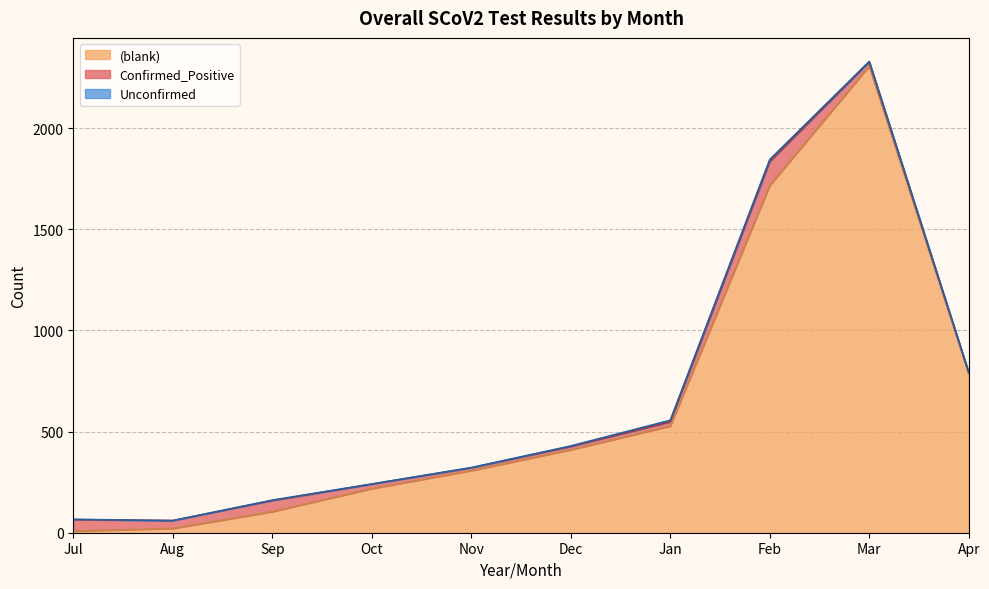

Reading left to right, transcribe all the data shown in this chart.

Confirmed_Positive: 57	39	55	22	14	16	21	118	20	5
Unconfirmed: 1	0	2	1	1	3	8	10	3	0
blank: 8	21	104	218	307	410	527	1717	2307	787